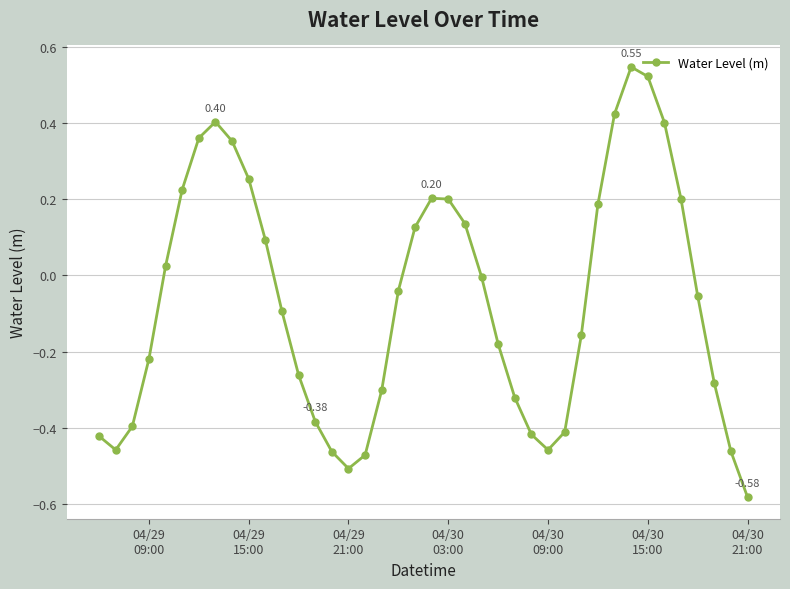

How many interior local valleys (lower than both neighbors) does the data have?

3